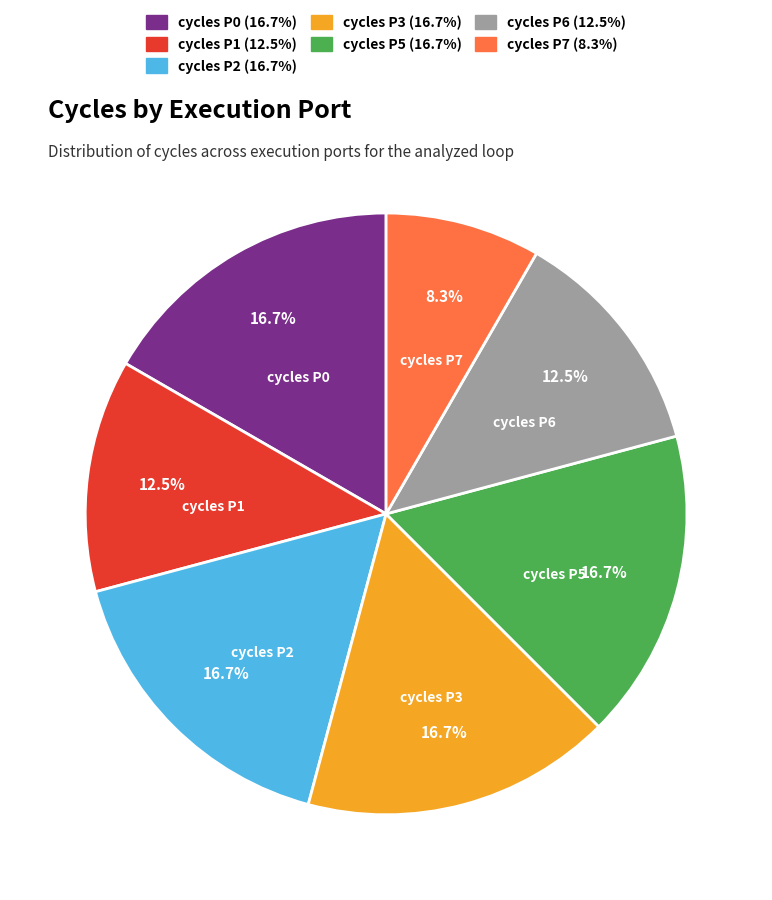

How many slices are in this pie chart?

7